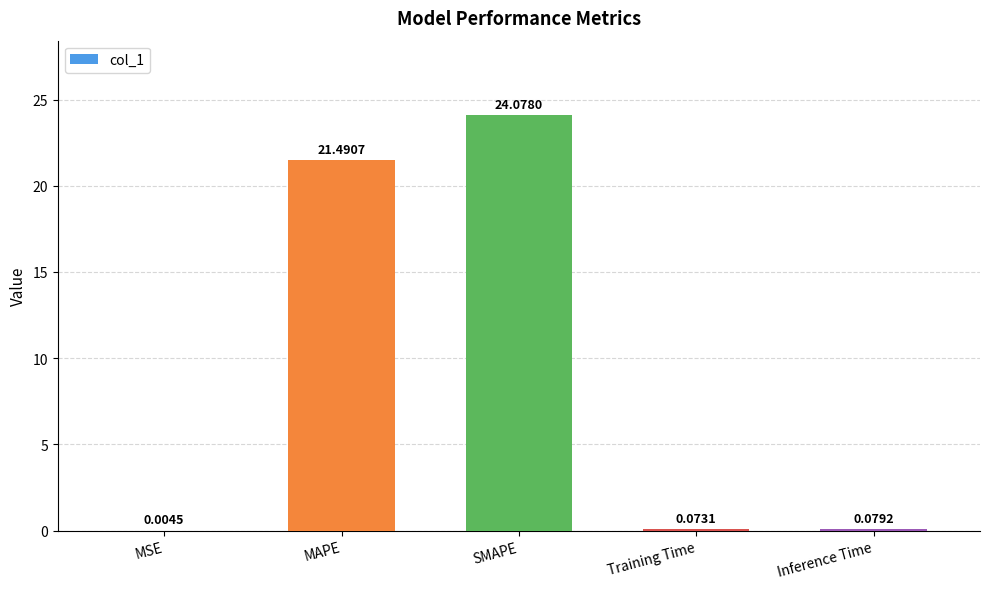

Which category has the highest value across all series?

SMAPE